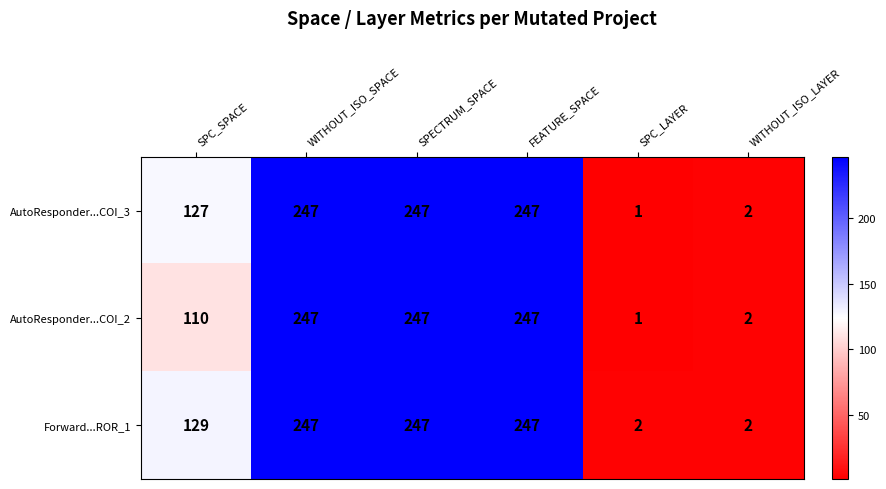

At how many categories does at least one series exceed 22?

4